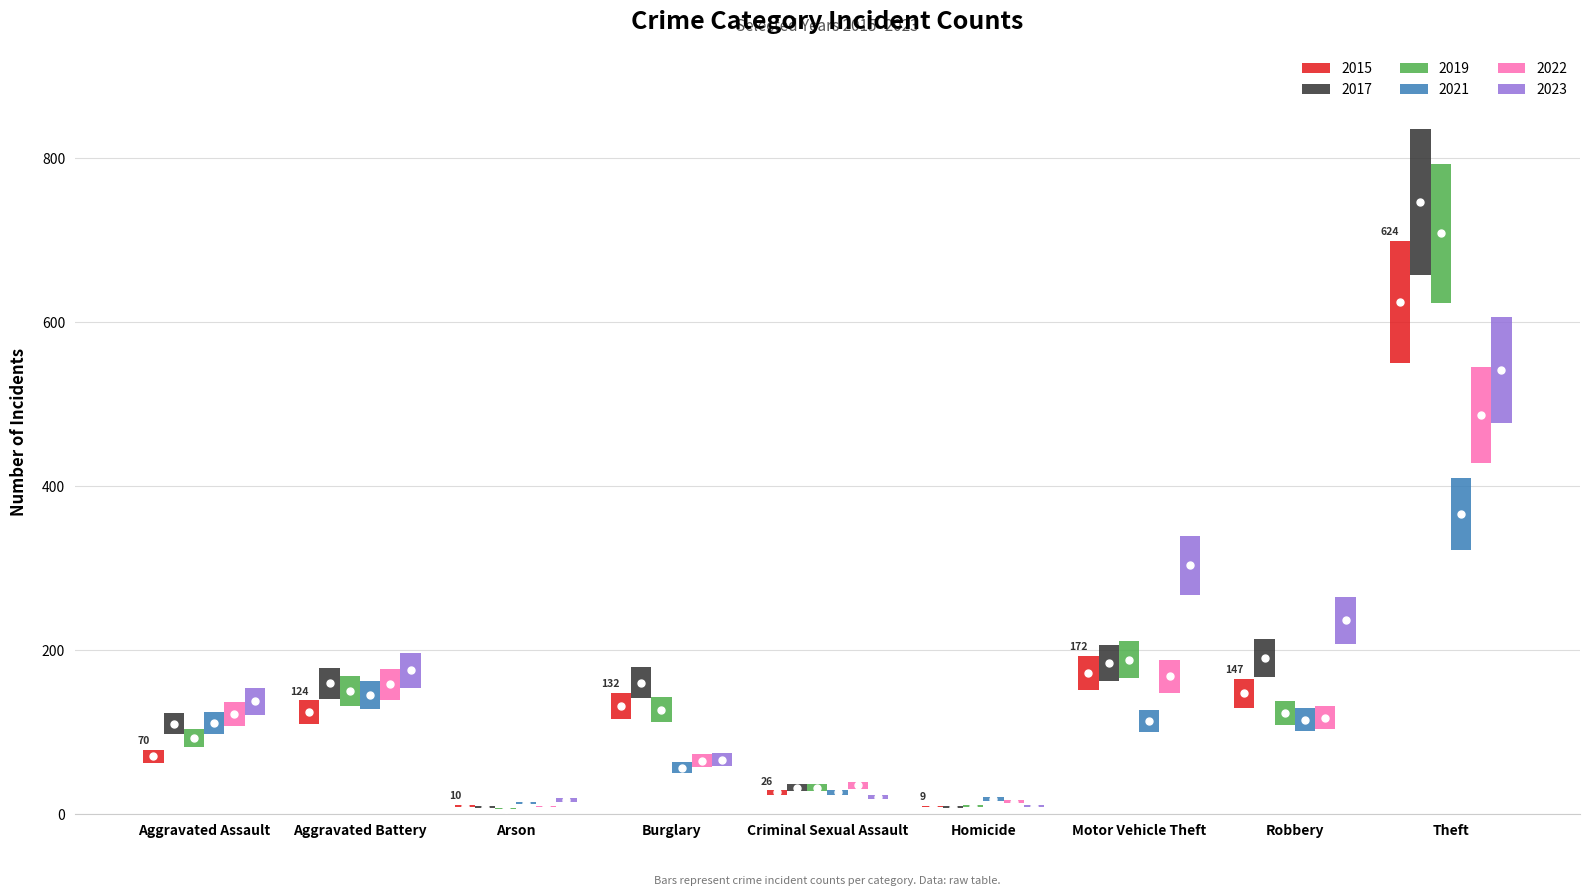

Where does the 2019 series first go above 123?

Aggravated Battery